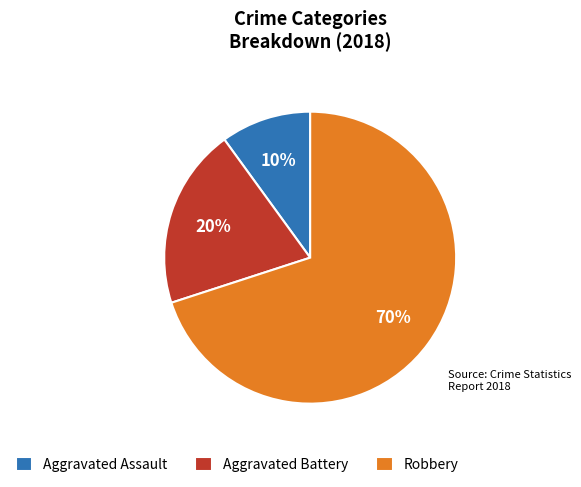

Is it true that Aggravated Assault is 20% of the pie?

False